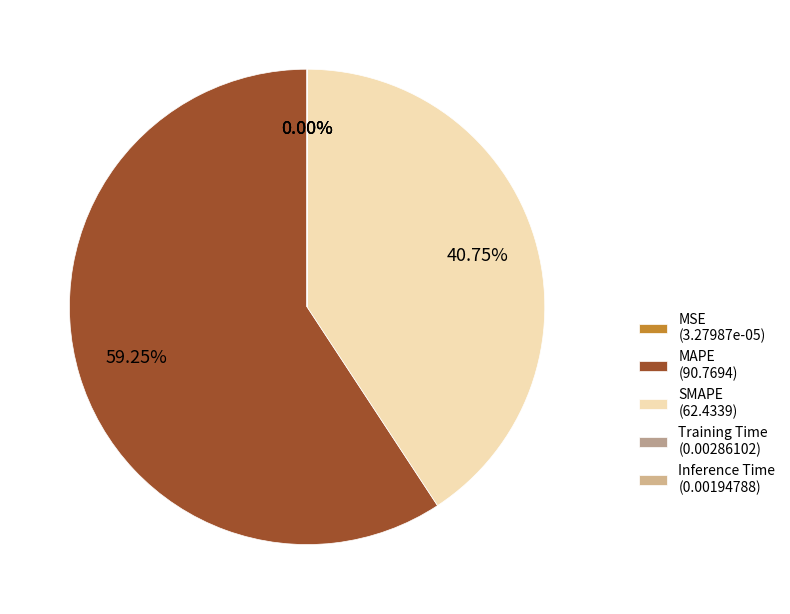

How many segments does this pie chart have?

5